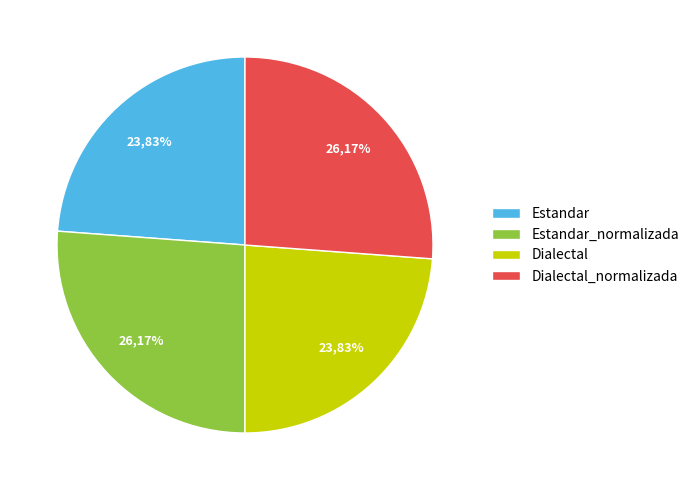

What percentage is the Estandar_normalizada slice, to the nearest percent?

26%